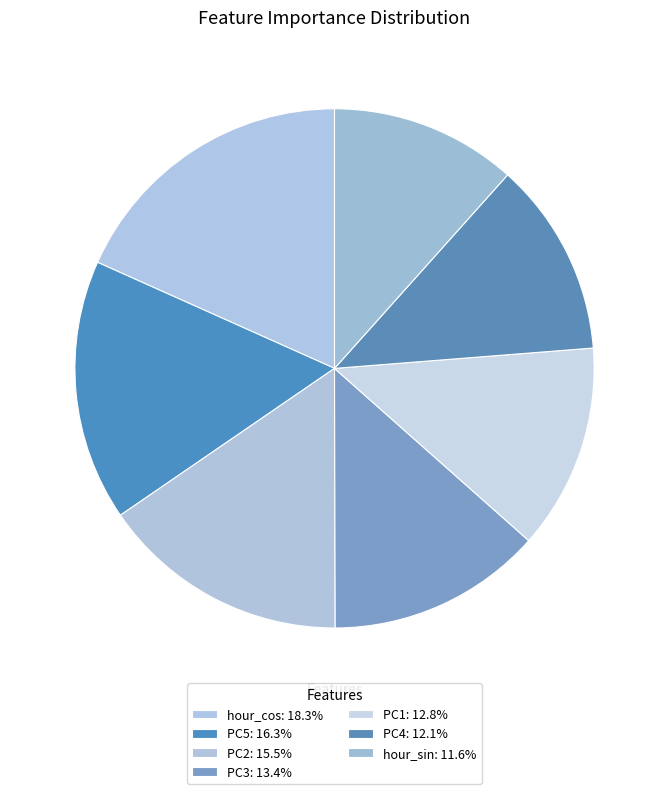

How many slices are in this pie chart?

7